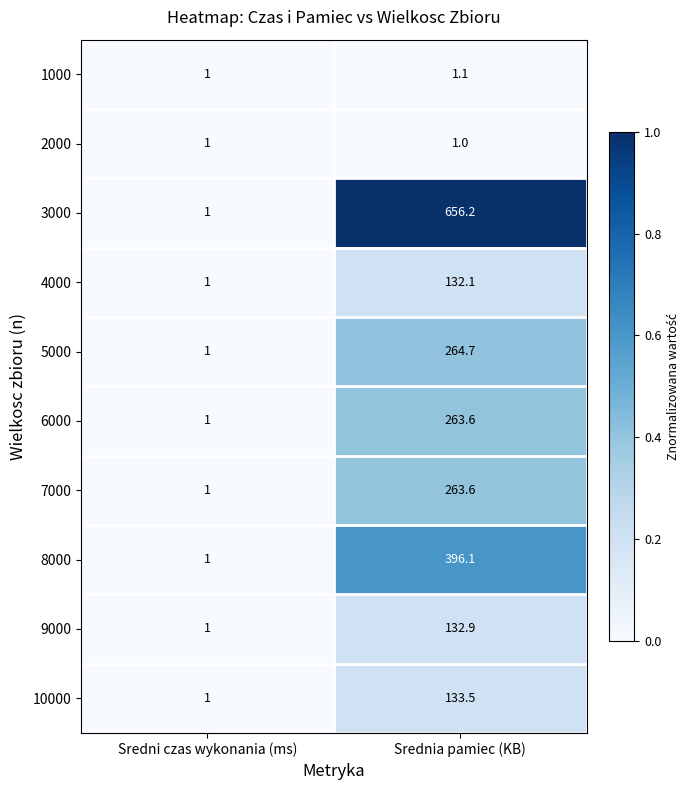

How many data points does each series have?

2